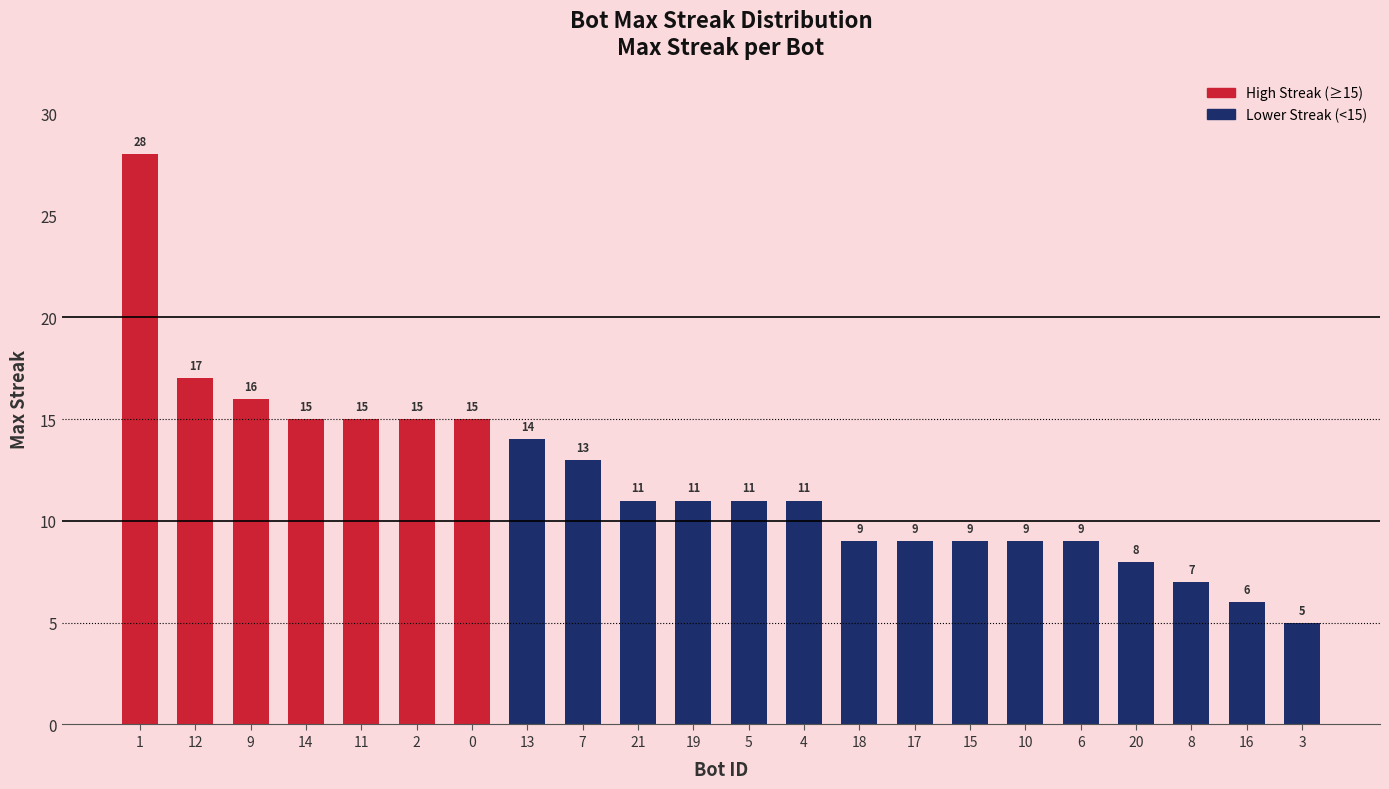

Between 2 and 1, which is larger?

1